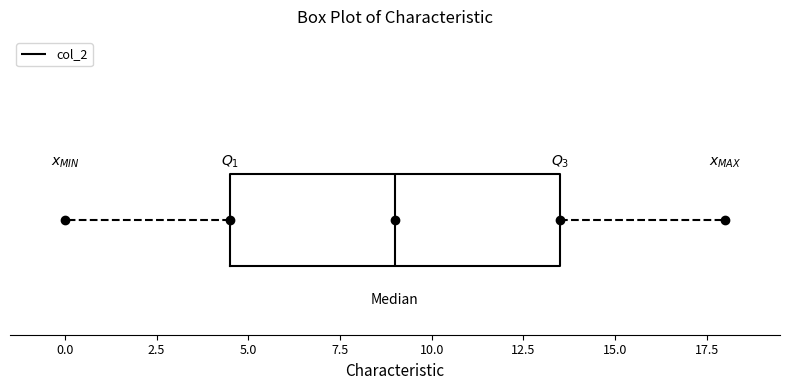

Read this box plot against the x-axis: the position of the median line, the range covered by the box, and the ends of both whiskers. The values are not printed on the chart, so give them approximately, as read against the axis.

median 9.0, box 4.5 to 13.5, whiskers 0.0 to 18.0